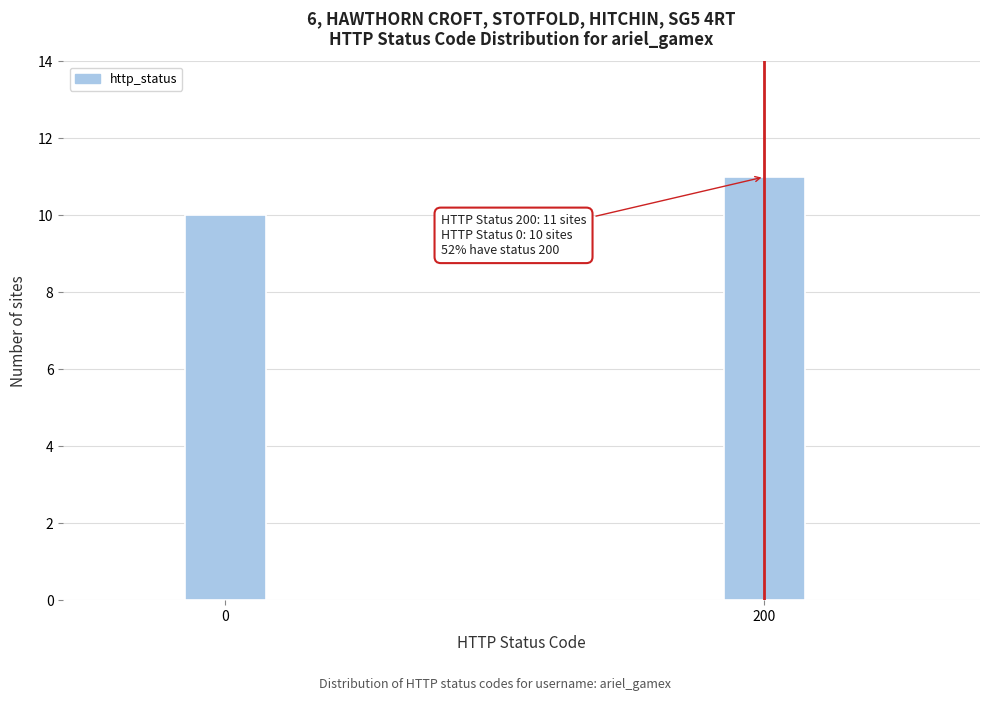

Reading left to right, what are all the values shown in this chart?

10	11